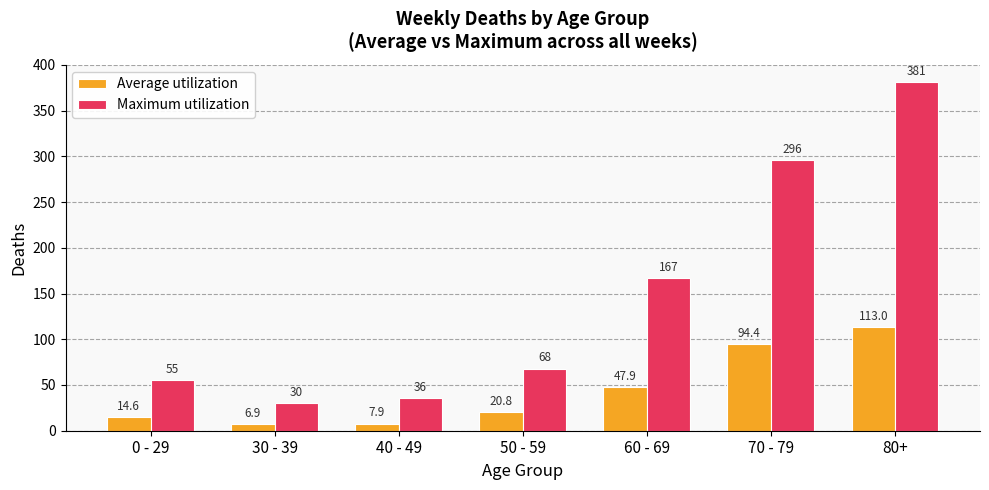

The value of Maximum utilization at 30 - 39 is 6.4. True or false?

False